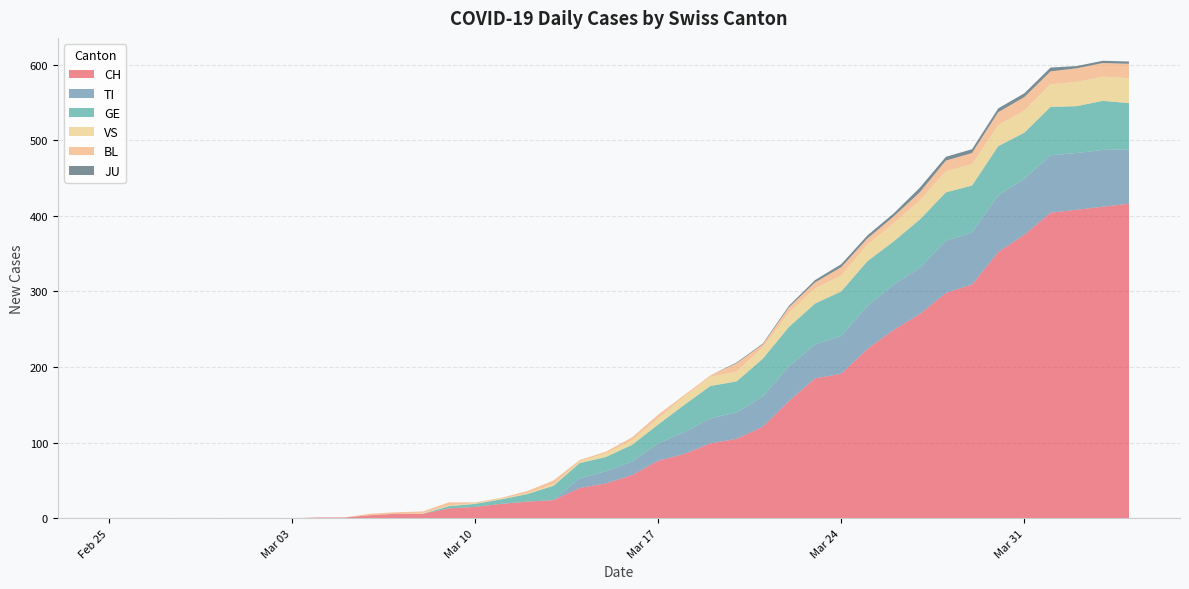

Reading right to left, transcribe all the data shown in this chart.

CH: 2020-04-04=416	2020-04-03=412	2020-04-02=408	2020-04-01=404	2020-03-31=375	2020-03-30=352	2020-03-29=309	2020-03-28=298	2020-03-27=270	2020-03-26=249	2020-03-25=224	2020-03-24=191	2020-03-23=185	2020-03-22=155	2020-03-21=121	2020-03-20=105	2020-03-19=99	2020-03-18=85	2020-03-17=76	2020-03-16=57	2020-03-15=46	2020-03-14=40	2020-03-13=24	2020-03-12=22	2020-03-11=19	2020-03-10=15	2020-03-09=13	2020-03-08=6	2020-03-07=6	2020-03-06=4	2020-03-05=1	2020-03-04=1	2020-03-03=0	2020-03-02=0	2020-03-01=0	2020-02-29=0	2020-02-28=0	2020-02-27=0	2020-02-26=0	2020-02-25=0
TI: 2020-04-04=72	2020-04-03=75	2020-04-02=75	2020-04-01=76	2020-03-31=74	2020-03-30=75	2020-03-29=69	2020-03-28=69	2020-03-27=61	2020-03-26=60	2020-03-25=57	2020-03-24=50	2020-03-23=45	2020-03-22=46	2020-03-21=40	2020-03-20=35	2020-03-19=33	2020-03-18=29	2020-03-17=23	2020-03-16=18	2020-03-15=16	2020-03-14=13	2020-03-13=0	2020-03-12=0	2020-03-11=0	2020-03-10=0	2020-03-09=0	2020-03-08=0	2020-03-07=0	2020-03-06=0	2020-03-05=0	2020-03-04=0	2020-03-03=0	2020-03-02=0	2020-03-01=0	2020-02-29=0	2020-02-28=0	2020-02-27=0	2020-02-26=0	2020-02-25=0
GE: 2020-04-04=61	2020-04-03=65	2020-04-02=62	2020-04-01=64	2020-03-31=61	2020-03-30=65	2020-03-29=62	2020-03-28=64	2020-03-27=64	2020-03-26=57	2020-03-25=59	2020-03-24=59	2020-03-23=54	2020-03-22=52	2020-03-21=50	2020-03-20=41	2020-03-19=43	2020-03-18=36	2020-03-17=25	2020-03-16=22	2020-03-15=19	2020-03-14=20	2020-03-13=19	2020-03-12=10	2020-03-11=6	2020-03-10=4	2020-03-09=3	2020-03-08=0	2020-03-07=0	2020-03-06=0	2020-03-05=0	2020-03-04=0	2020-03-03=0	2020-03-02=0	2020-03-01=0	2020-02-29=0	2020-02-28=0	2020-02-27=0	2020-02-26=0	2020-02-25=0
VS: 2020-04-04=33	2020-04-03=32	2020-04-02=32	2020-04-01=30	2020-03-31=29	2020-03-30=28	2020-03-29=28	2020-03-28=28	2020-03-27=25	2020-03-26=24	2020-03-25=22	2020-03-24=21	2020-03-23=20	2020-03-22=19	2020-03-21=15	2020-03-20=13	2020-03-19=12	2020-03-18=11	2020-03-17=8	2020-03-16=6	2020-03-15=5	2020-03-14=2	2020-03-13=2	2020-03-12=1	2020-03-11=1	2020-03-10=1	2020-03-09=1	2020-03-08=1	2020-03-07=0	2020-03-06=0	2020-03-05=0	2020-03-04=0	2020-03-03=0	2020-03-02=0	2020-03-01=0	2020-02-29=0	2020-02-28=0	2020-02-27=0	2020-02-26=0	2020-02-25=0
BL: 2020-04-04=19	2020-04-03=18	2020-04-02=18	2020-04-01=17	2020-03-31=18	2020-03-30=17	2020-03-29=15	2020-03-28=14	2020-03-27=11	2020-03-26=9	2020-03-25=8	2020-03-24=11	2020-03-23=8	2020-03-22=7	2020-03-21=4	2020-03-20=11	2020-03-19=2	2020-03-18=2	2020-03-17=5	2020-03-16=4	2020-03-15=2	2020-03-14=2	2020-03-13=5	2020-03-12=3	2020-03-11=1	2020-03-10=1	2020-03-09=4	2020-03-08=2	2020-03-07=2	2020-03-06=2	2020-03-05=0	2020-03-04=0	2020-03-03=0	2020-03-02=0	2020-03-01=0	2020-02-29=0	2020-02-28=0	2020-02-27=0	2020-02-26=0	2020-02-25=0
JU: 2020-04-04=3	2020-04-03=3	2020-04-02=3	2020-04-01=5	2020-03-31=5	2020-03-30=5	2020-03-29=5	2020-03-28=5	2020-03-27=6	2020-03-26=4	2020-03-25=4	2020-03-24=4	2020-03-23=3	2020-03-22=2	2020-03-21=1	2020-03-20=1	2020-03-19=0	2020-03-18=0	2020-03-17=0	2020-03-16=0	2020-03-15=0	2020-03-14=0	2020-03-13=0	2020-03-12=0	2020-03-11=0	2020-03-10=0	2020-03-09=0	2020-03-08=0	2020-03-07=0	2020-03-06=0	2020-03-05=0	2020-03-04=0	2020-03-03=0	2020-03-02=0	2020-03-01=0	2020-02-29=0	2020-02-28=0	2020-02-27=0	2020-02-26=0	2020-02-25=0